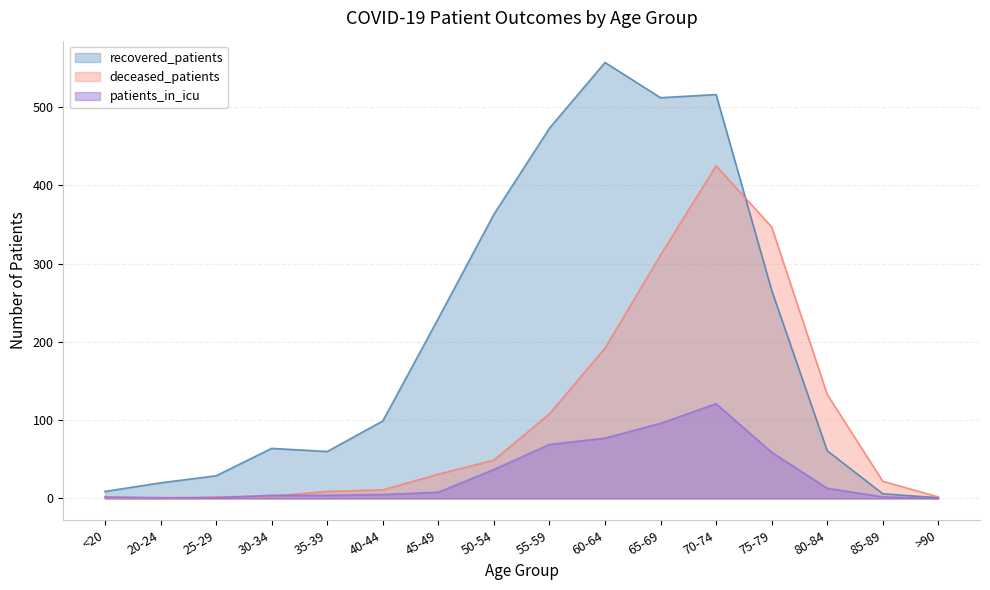

Reading left to right, extract all data points from this chart.

recovered_patients: 9	20	29	64	60	99	230	363	473	557	512	516	266	61	6	1
deceased_patients: 1	0	2	3	9	11	31	49	108	192	311	425	347	133	22	2
patients_in_icu: 2	1	1	4	4	5	8	37	69	77	96	121	59	13	2	0